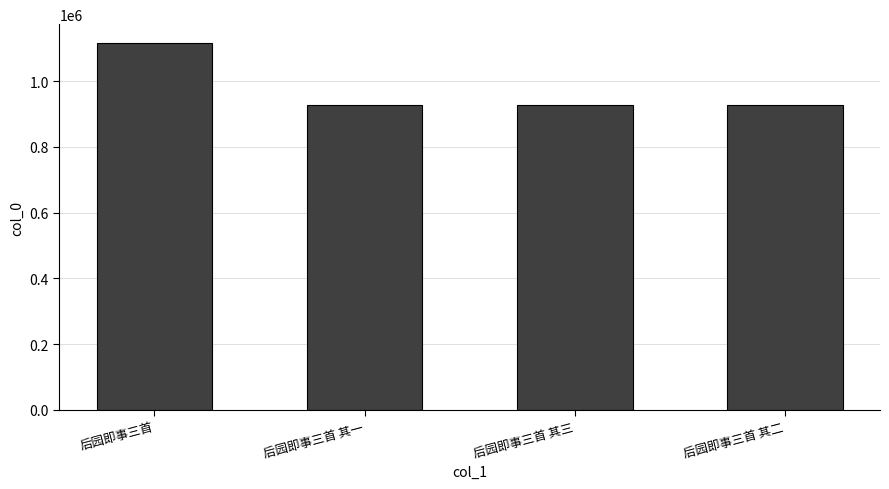

Is it true that the value at 后园即事三首 is 1117389?

True